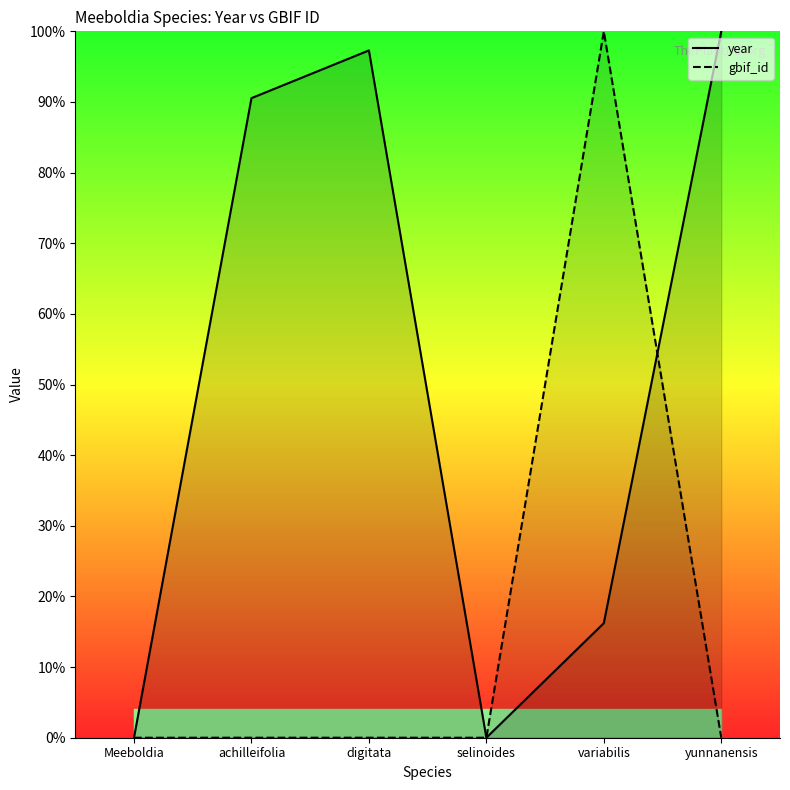

At achilleifolia, list the series in order from smallest to largest.

gbif_id, year